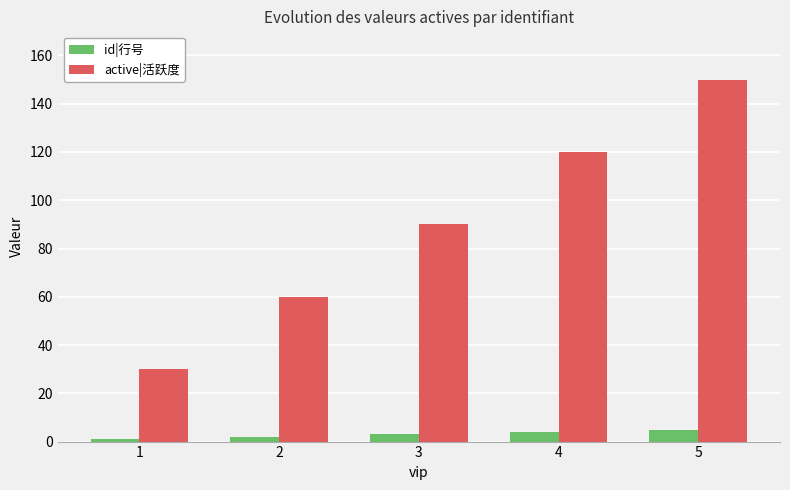

At which category is the sum across all series the highest?

5